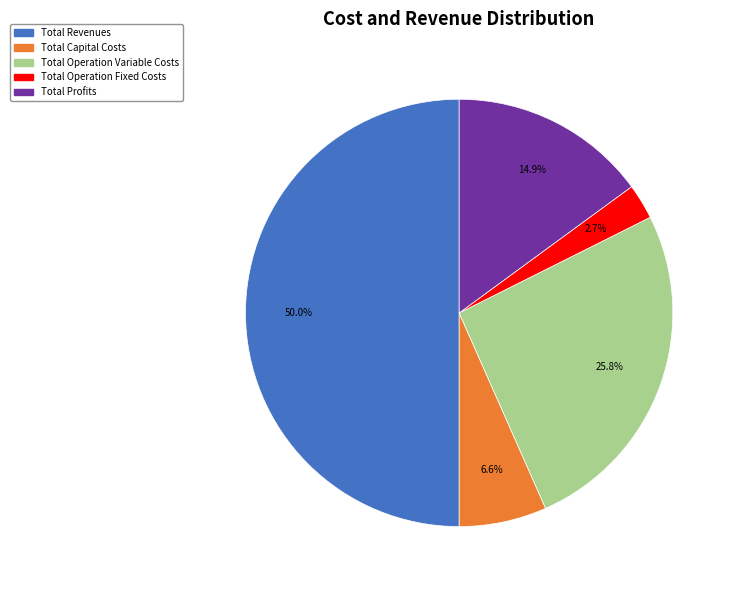

Which slice is the smallest?

Total Operation Fixed Costs